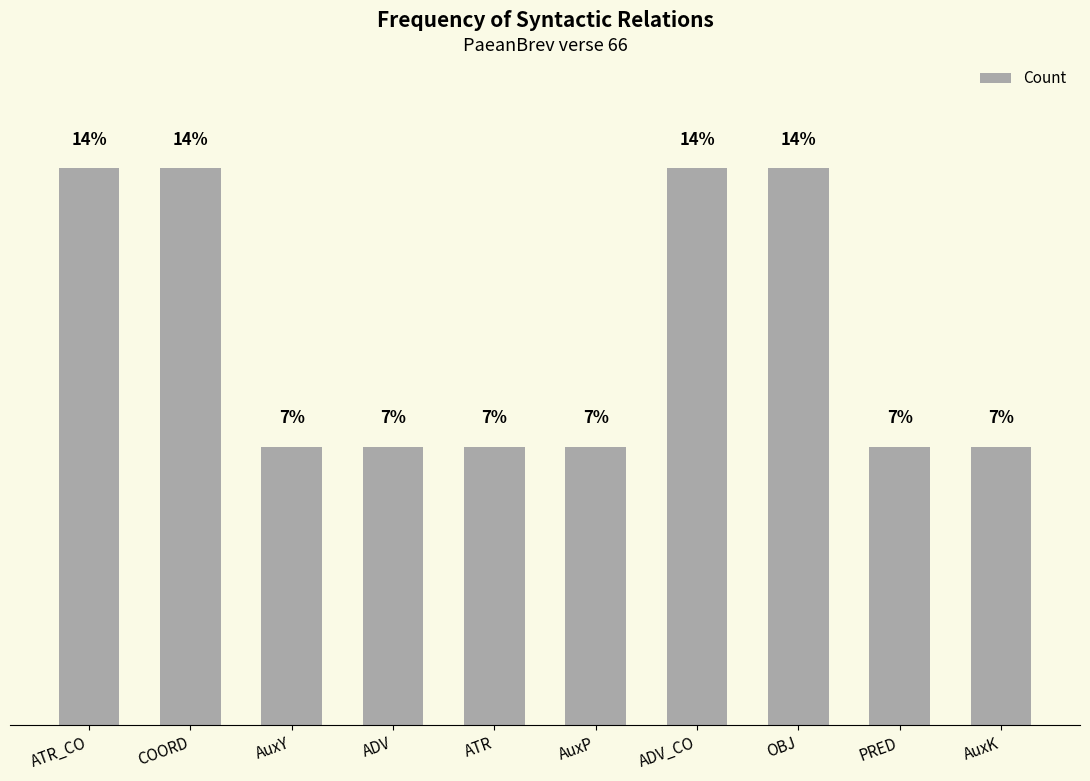

Are the bars horizontal?

No